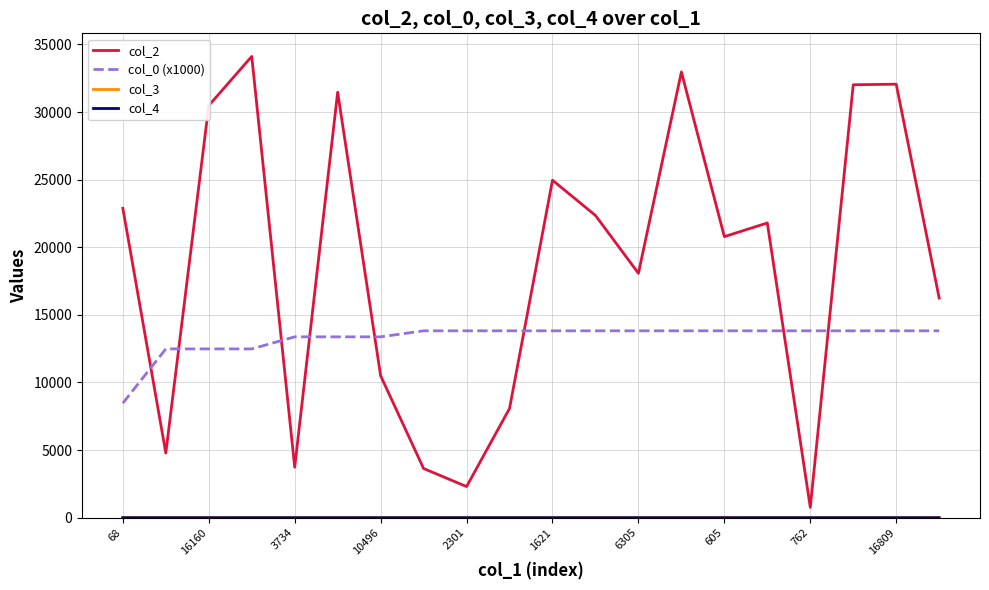

Which series has the largest total across all categories?

col_2